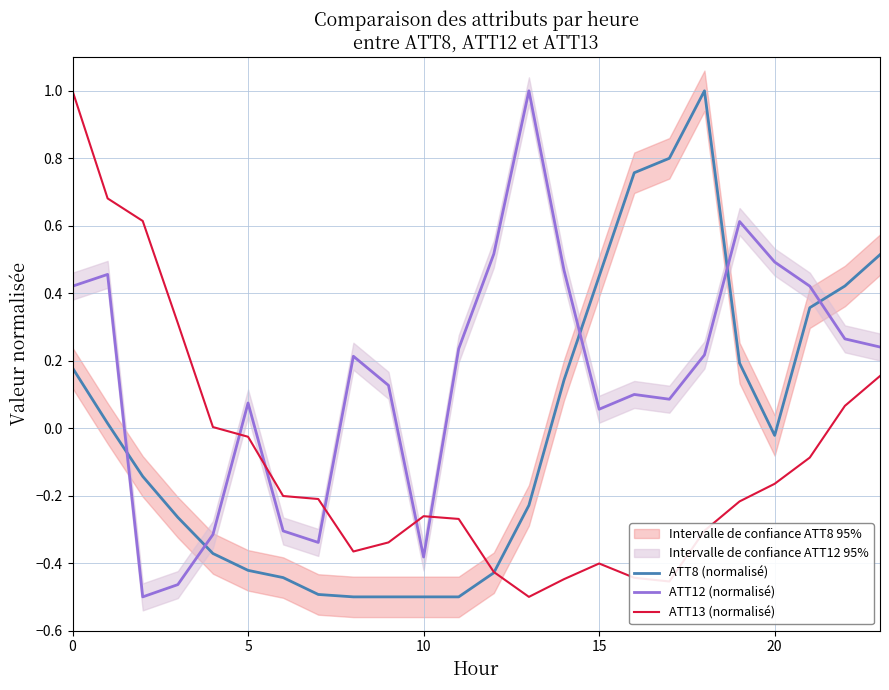

What is the difference between the maximum and minimum values in the ATT8 (normalisé) series?

1.5